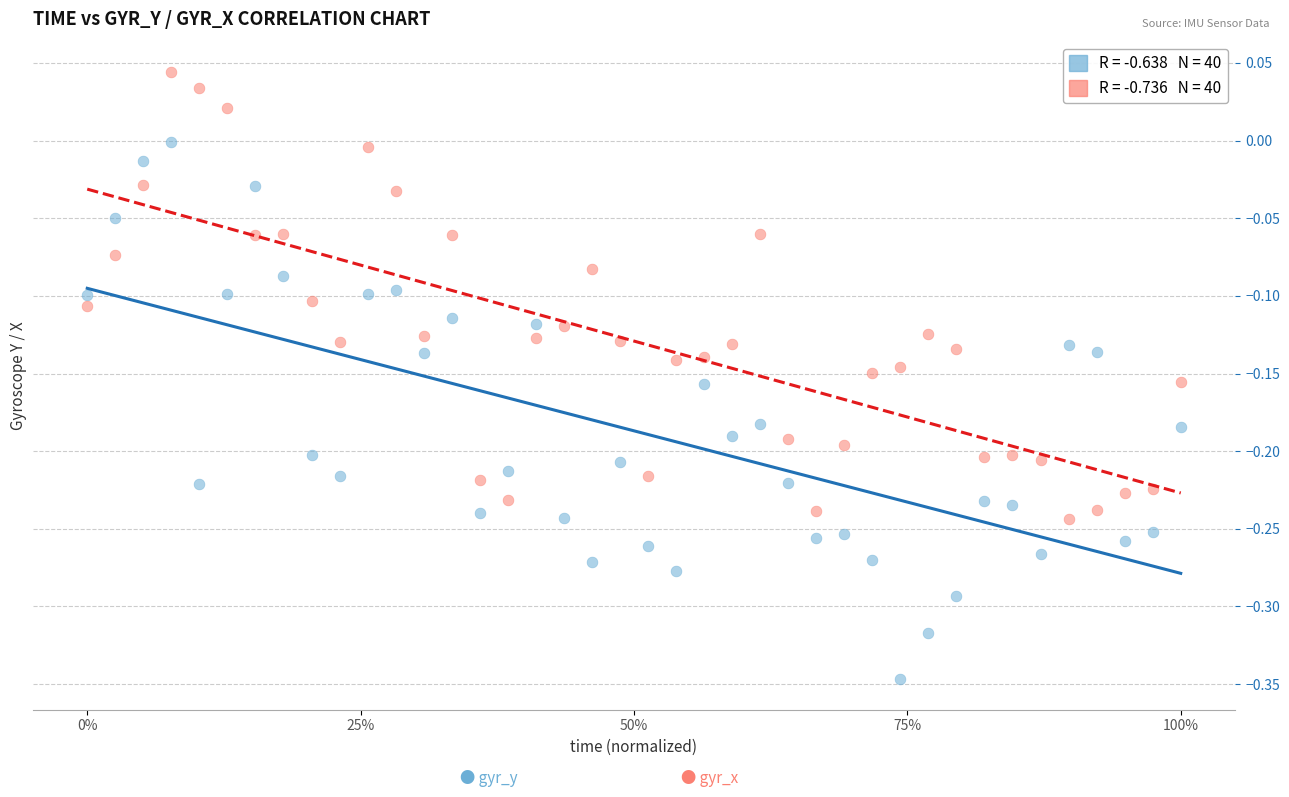

Across all data points, what is the range of X values (max minus min)?

1.0